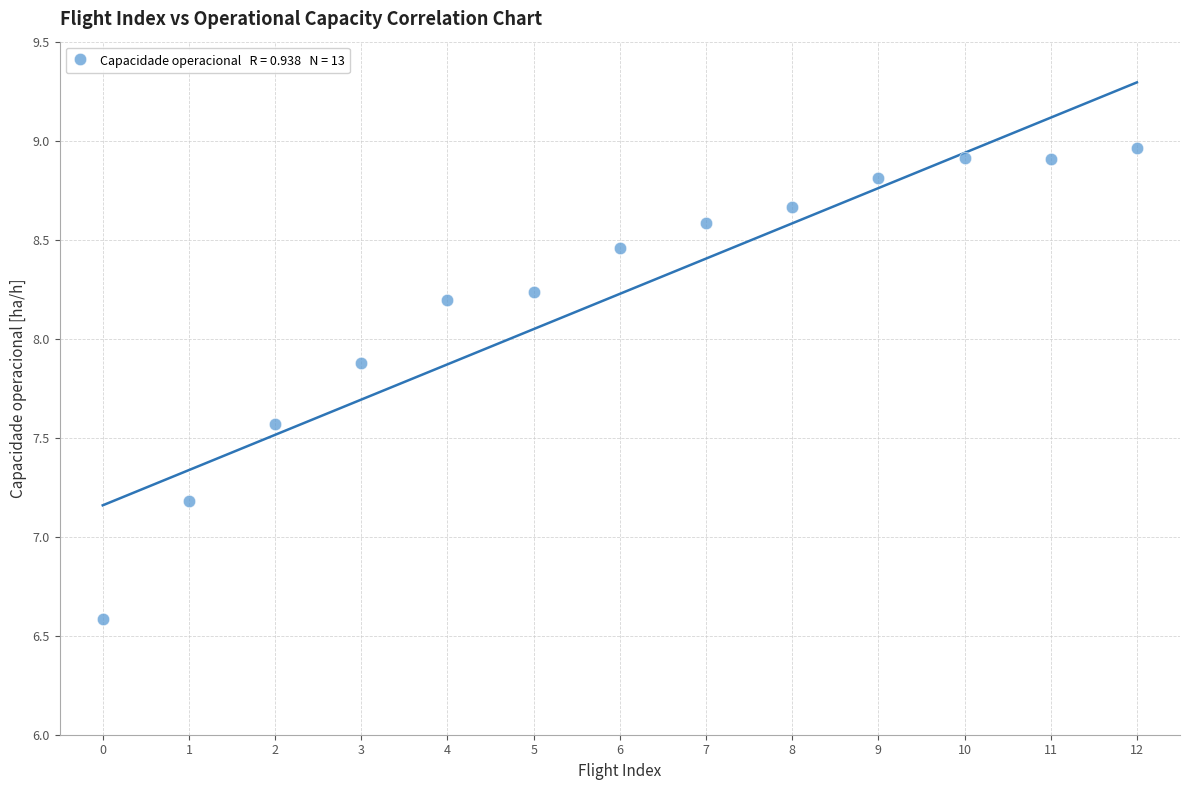

What Y value in the scatter plot is closest to 7?

7.2